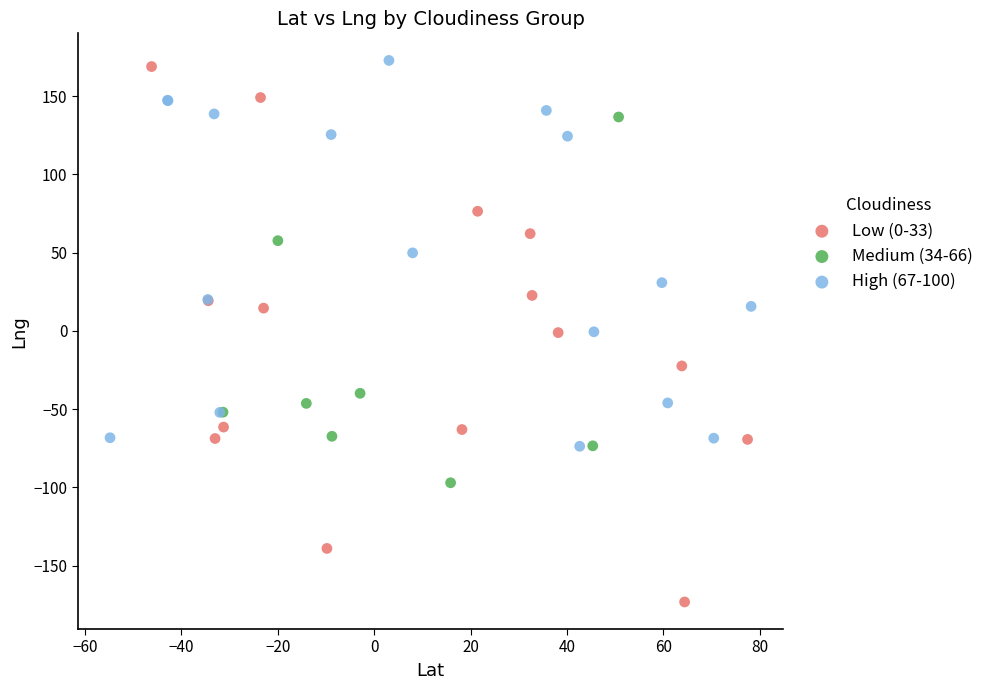

What are all the series names shown in the legend?

Low (0-33), Medium (34-66), High (67-100)